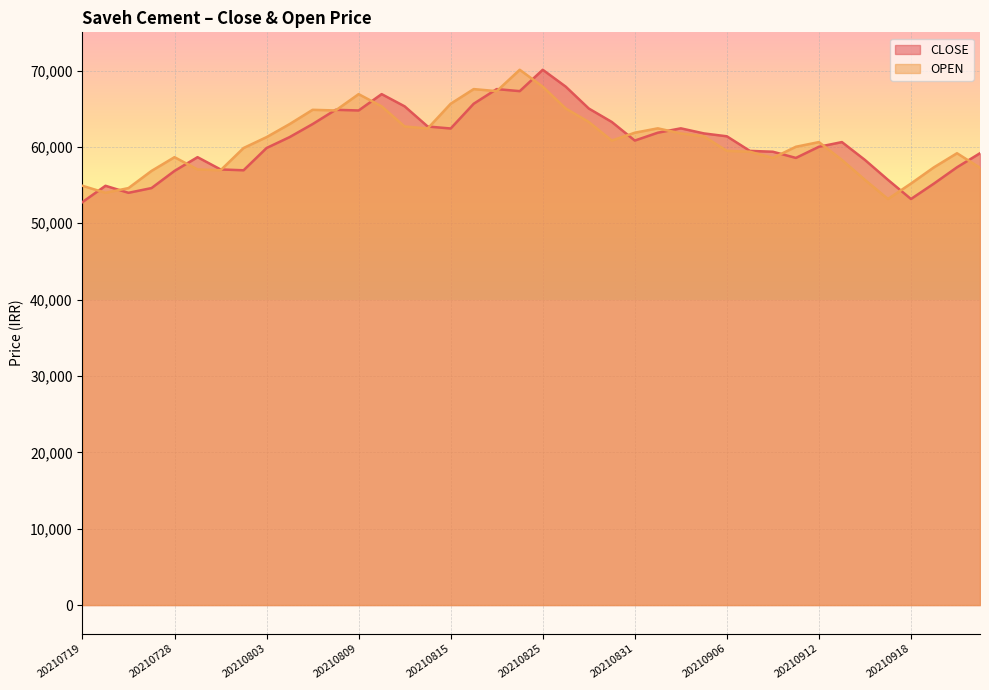

What is the label of the 10th point from the left?

20210804